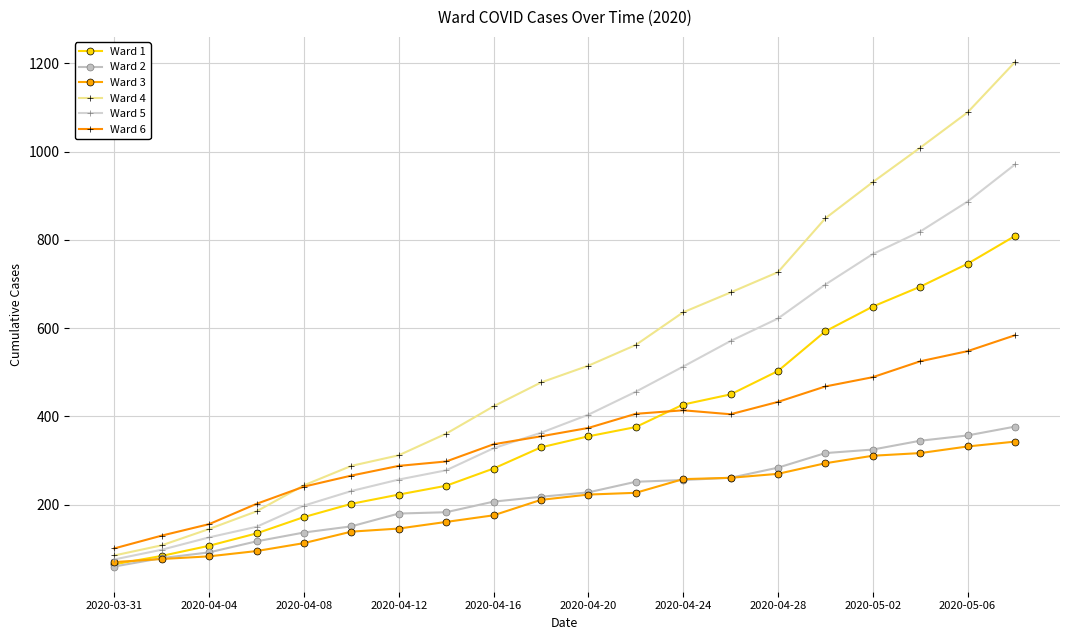

True or false: Ward 5 and Ward 2 intersect in this chart.

False